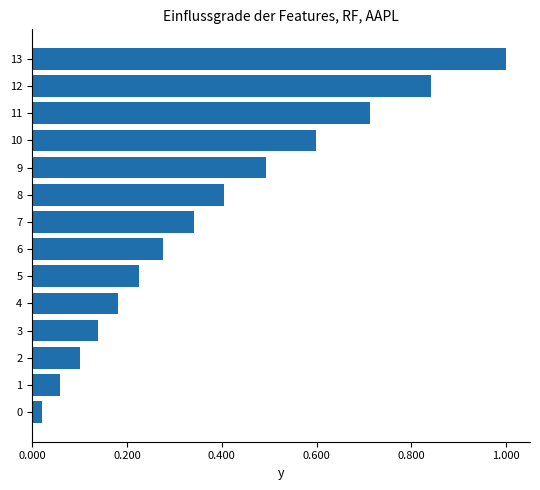

Which has a higher value, 2 or 12?

12